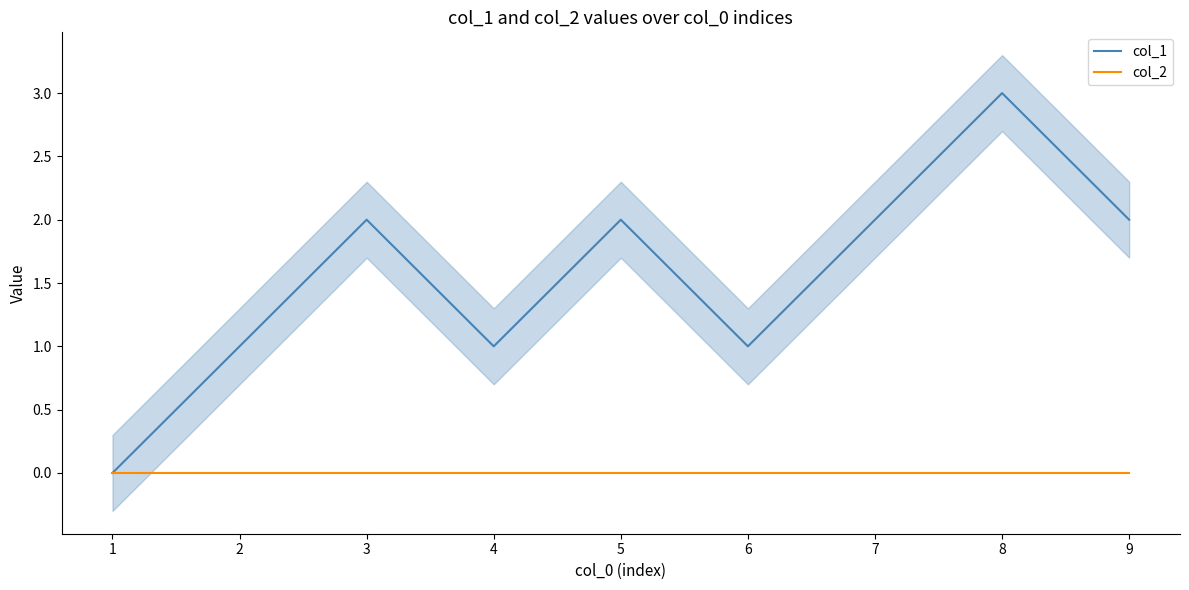

Between 5 and 6, which series saw the biggest shift?

col_1